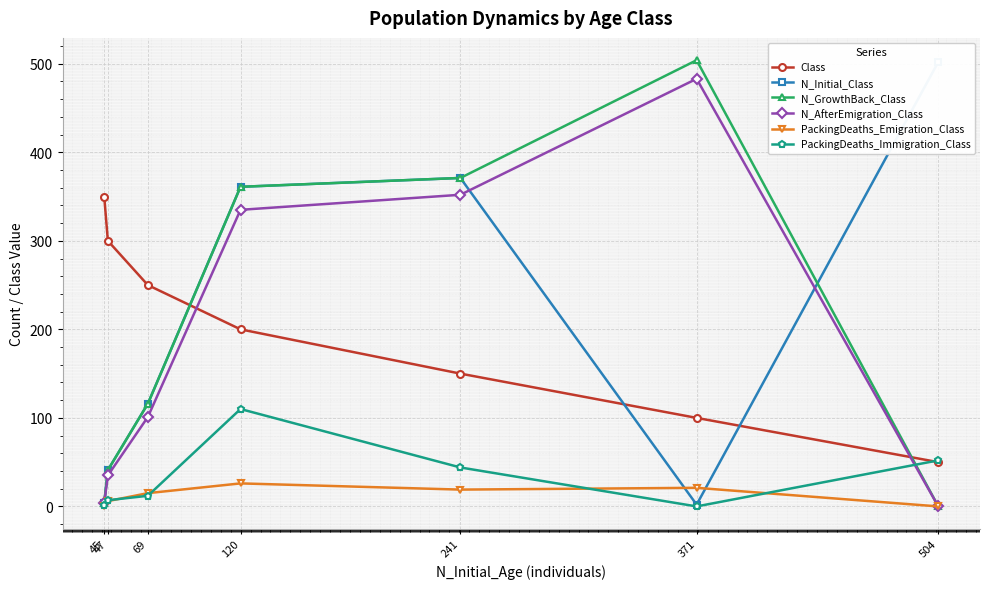

What is the value of the Class point at the 6th from the left?

100